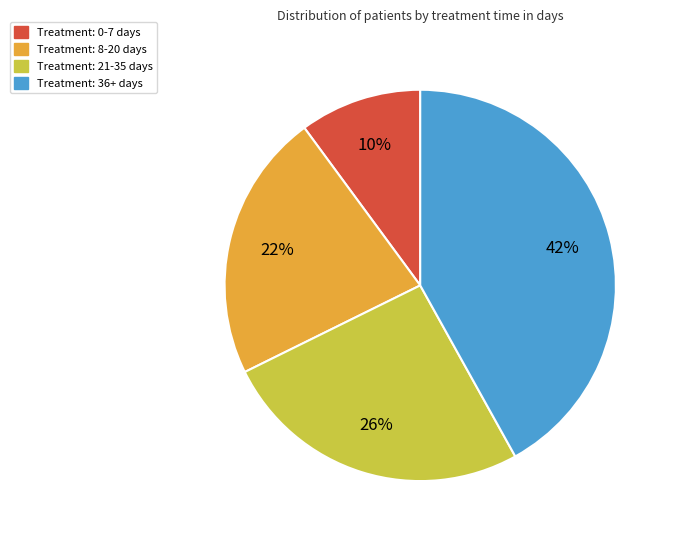

Is it true that Treatment: 21-35 days is 26% of the pie?

True